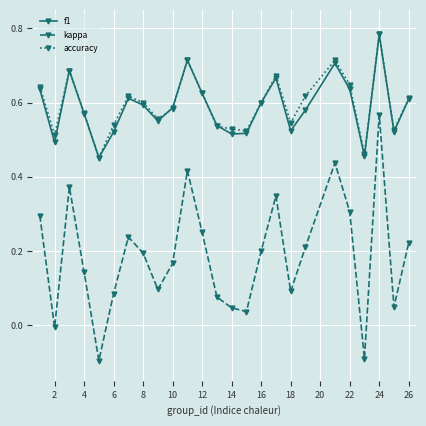

Which series has the largest range (max minus min)?

kappa